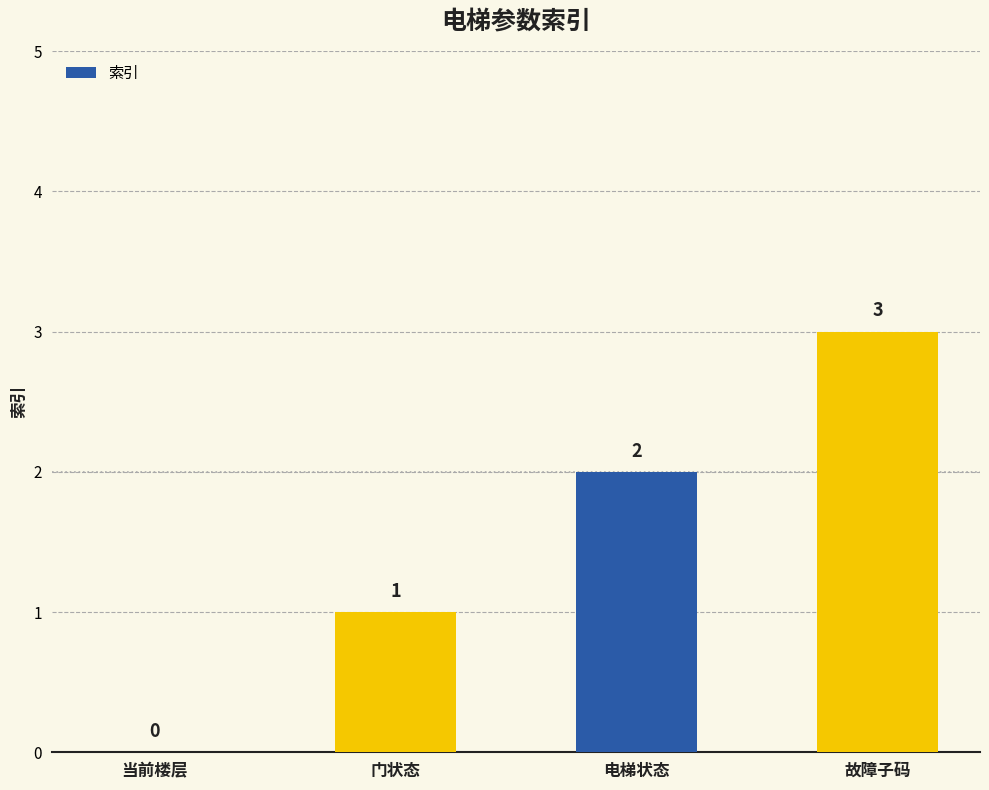

What is the sum of the values at 故障子码 and 门状态?

4